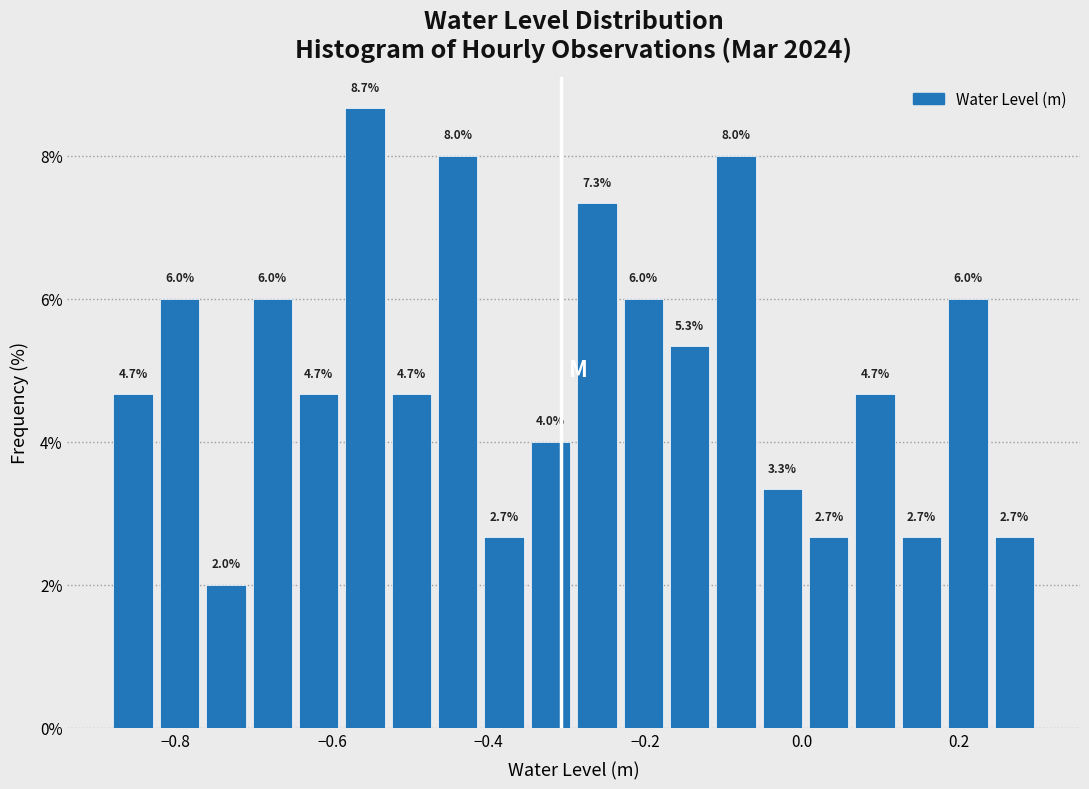

Read against the x-axis, roughly where is the centre of the tallest bar?

-0.56